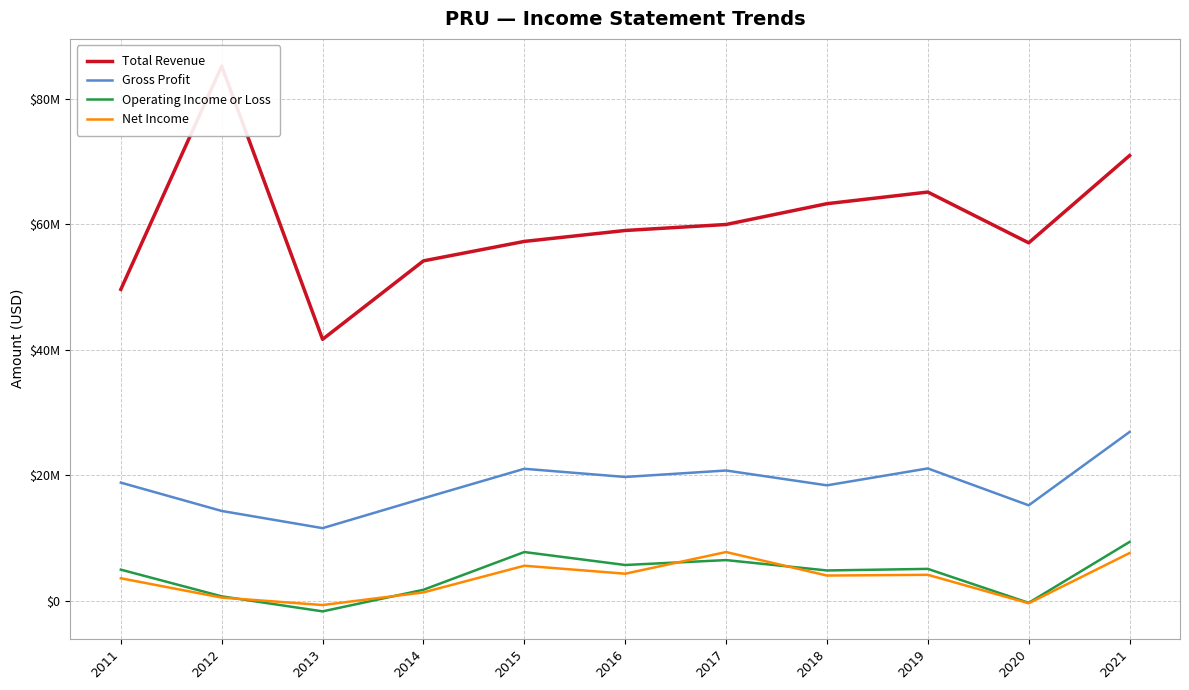

How many data points in Total Revenue are less than 59001000?

5